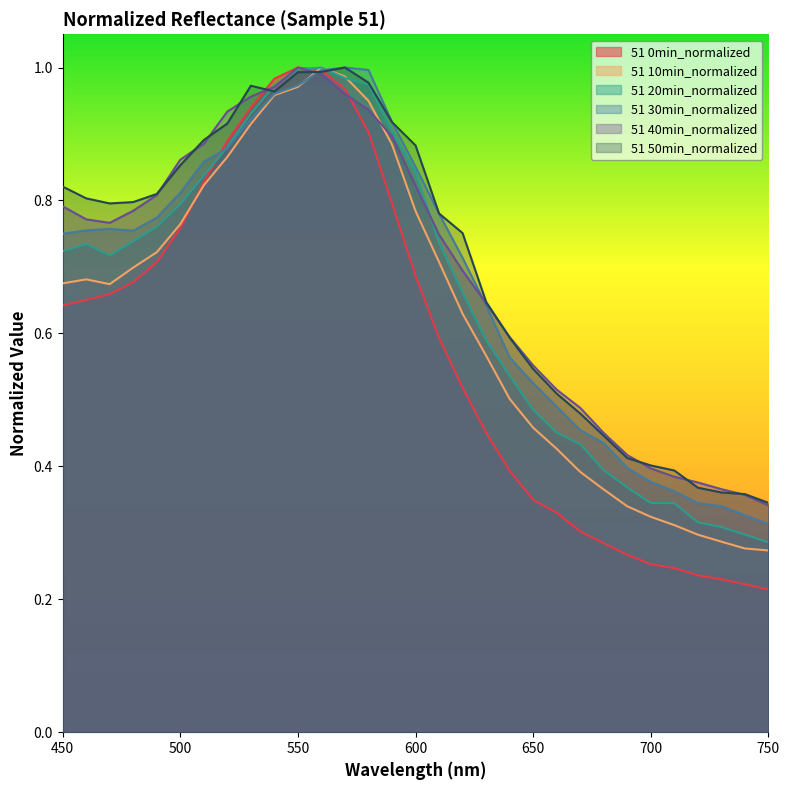

At which category is the sum across all series the highest?

560